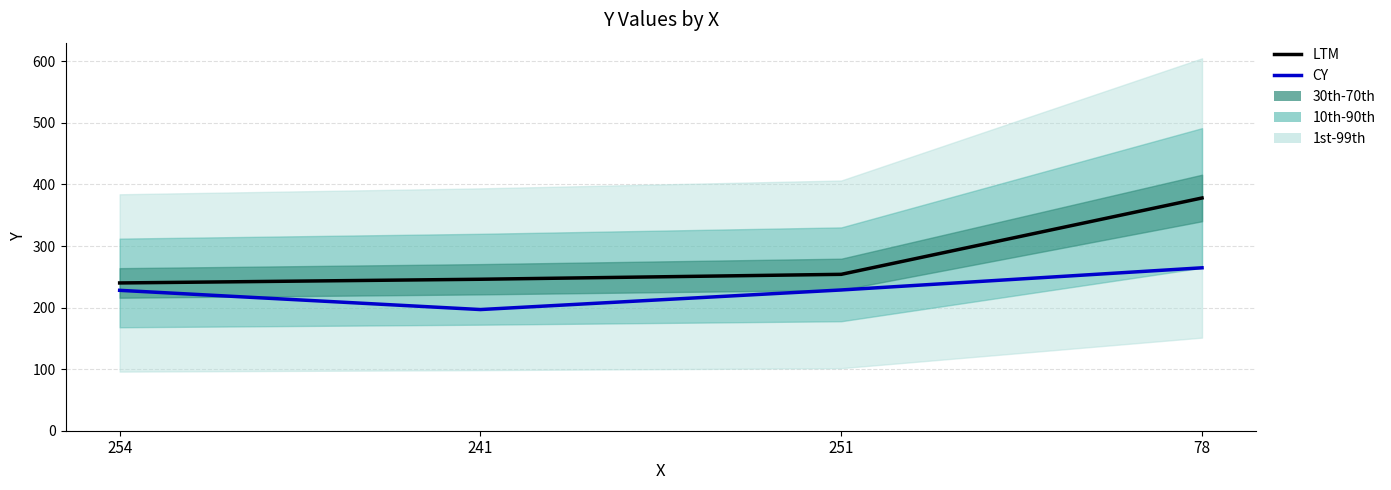

At which label is CY closest to 230?

251